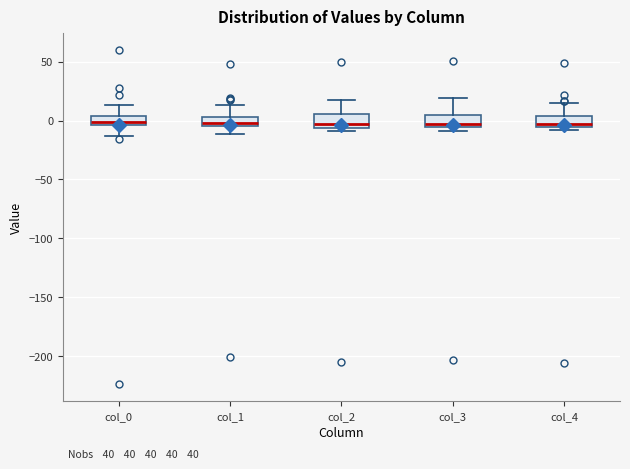

Where does the upper whisker of the box for col_2 end on the y-axis? The values are not printed on the chart, so give them approximately, as read against the axis.

15